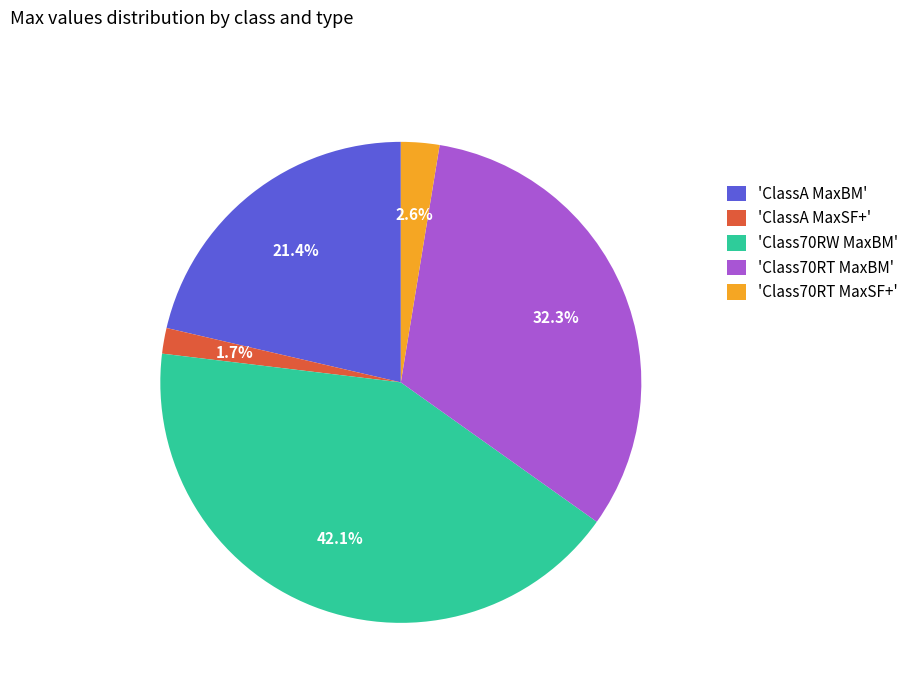

Which has a higher value, 'ClassA MaxSF+' or 'Class70RT MaxBM'?

'Class70RT MaxBM'